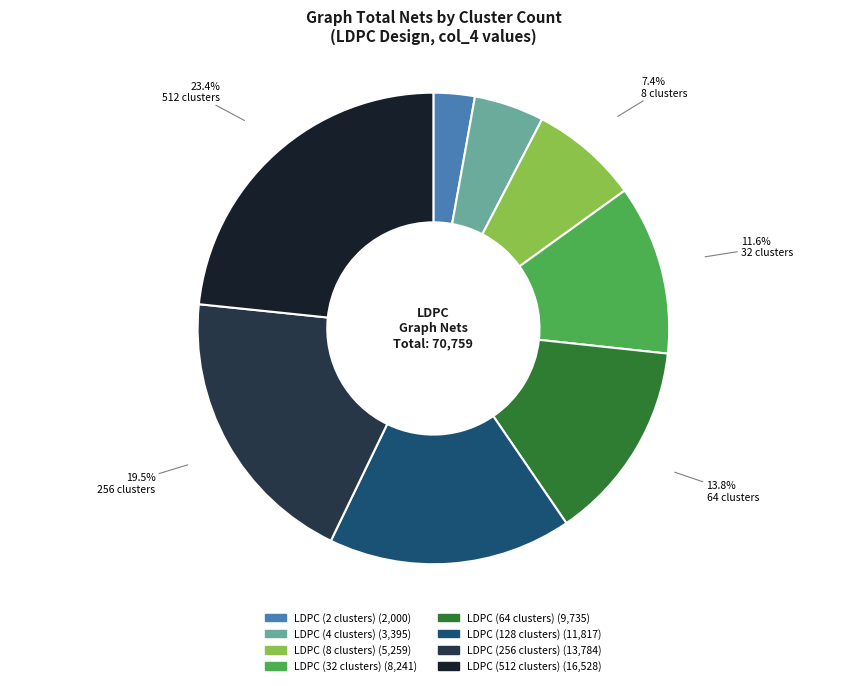

To the nearest percent, what is the difference between the LDPC (32 clusters) and LDPC (8 clusters) slice percentages?

4%